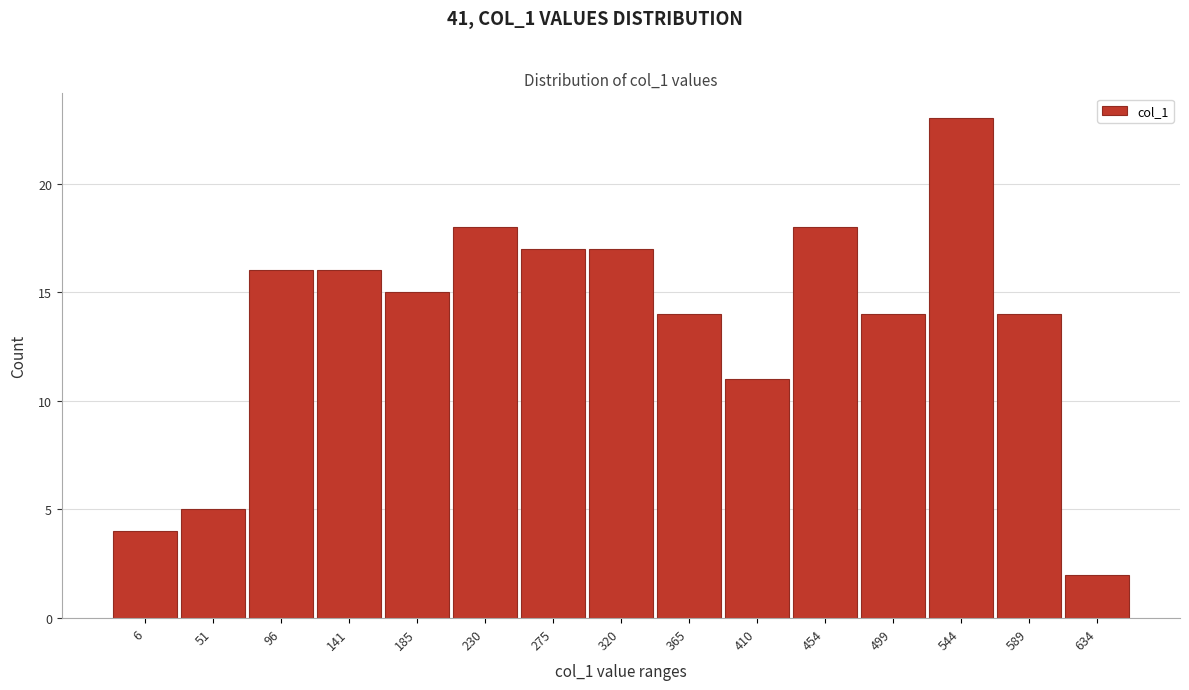

Reading left to right, list all the values displayed in this chart.

6=4	51=5	96=16	141=16	185=15	230=18	275=17	320=17	365=14	410=11	454=18	499=14	544=23	589=14	634=2